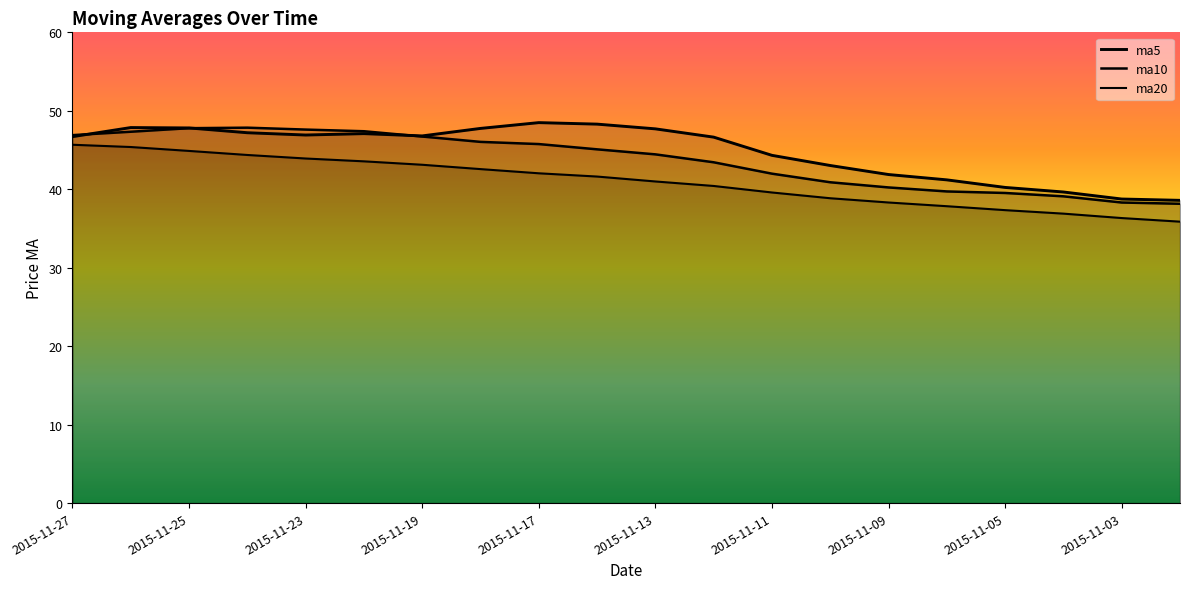

How many distinct data groups are displayed?

3